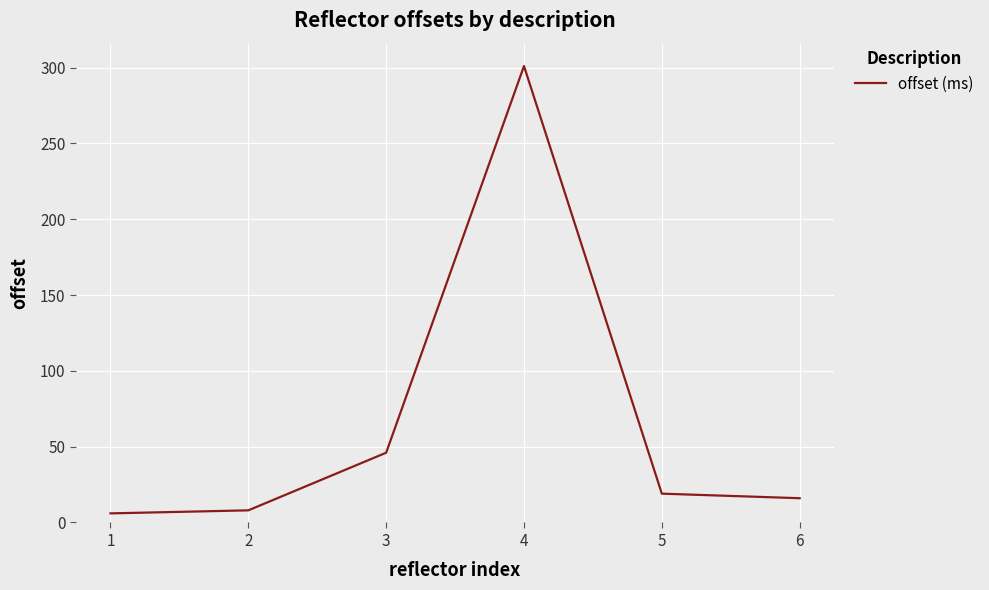

At which category does the data reach its first local peak?

4